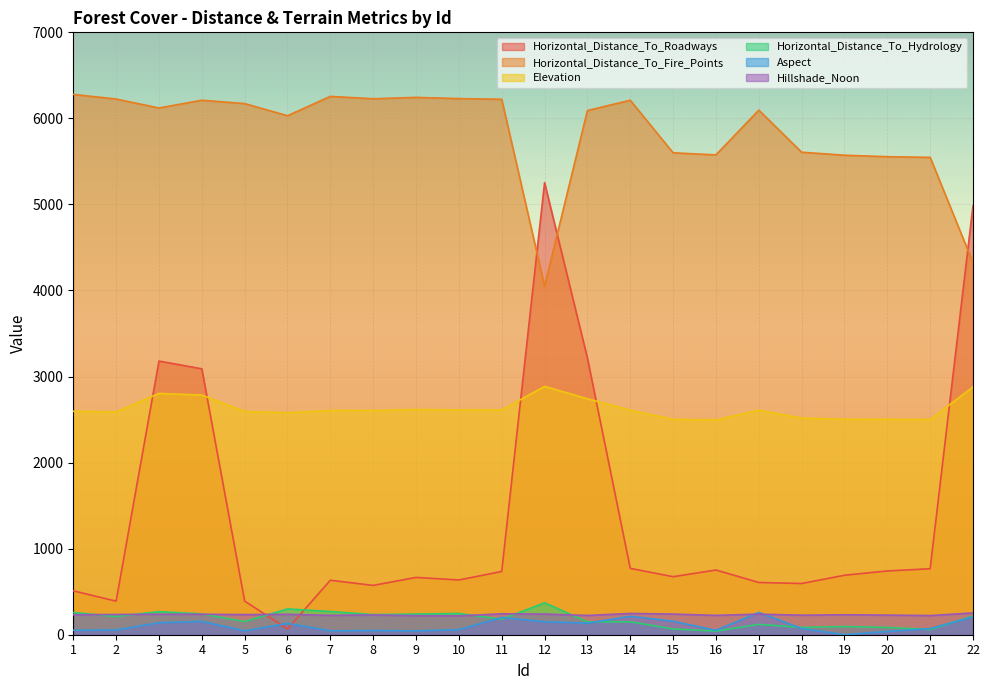

Which series has the widest spread of values?

Horizontal_Distance_To_Roadways